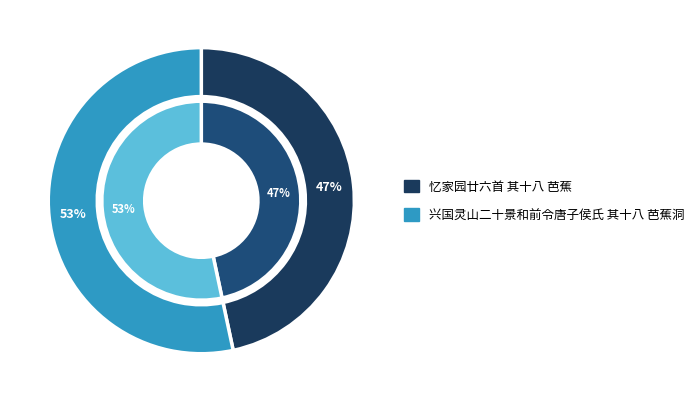

The 忆家园廿六首 其十八 芭蕉 slice represents 59% of the pie. True or false?

False